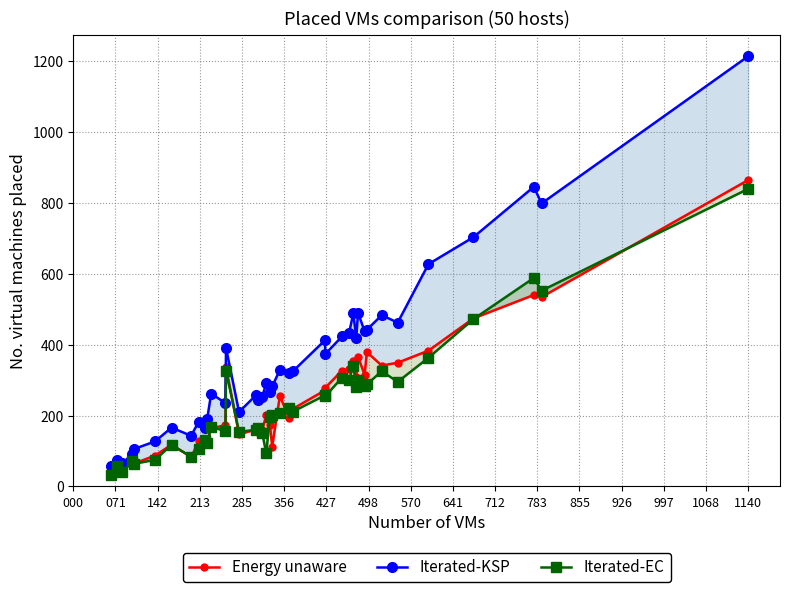

True or false: Energy unaware and Iterated-KSP intersect in this chart.

False